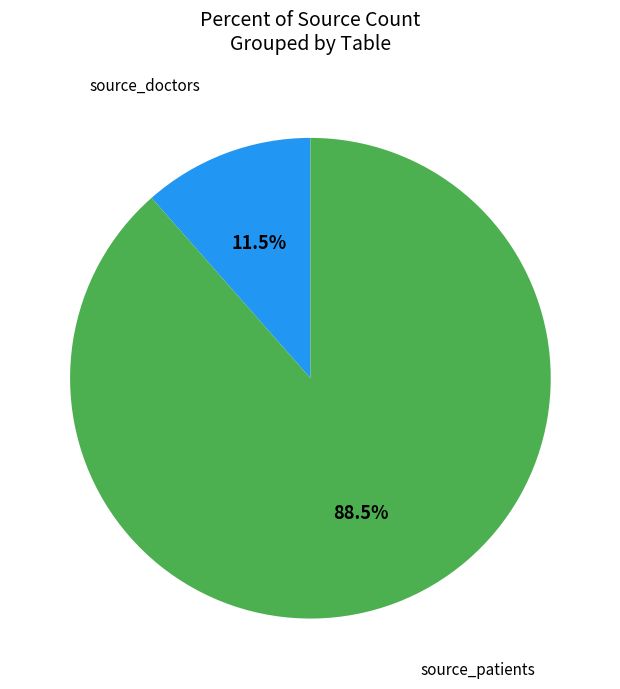

Is there a majority slice in this chart?

Yes